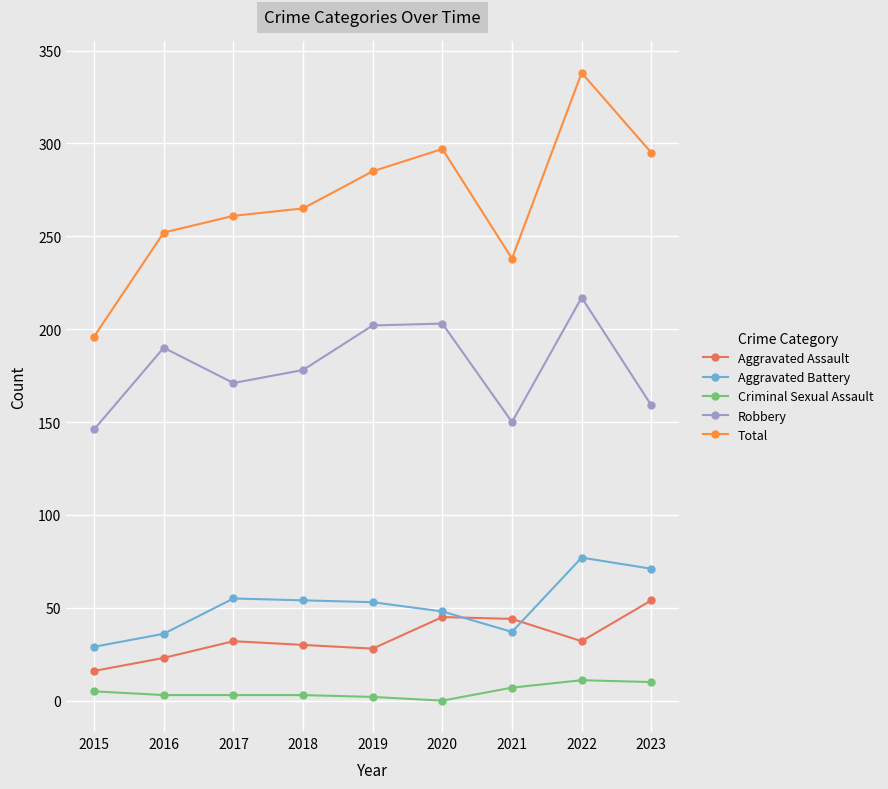

Which series has the largest total across all categories?

Total